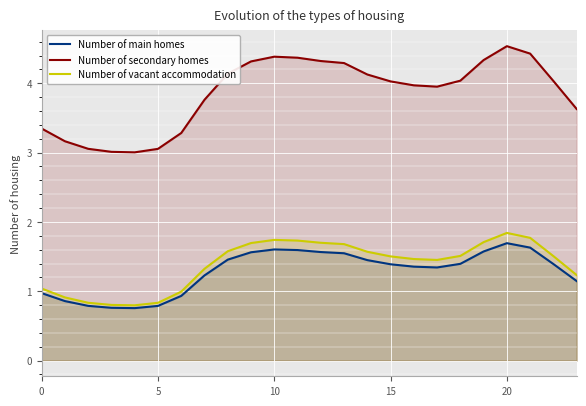

True or false: Number of secondary homes and Number of main homes intersect in this chart.

False